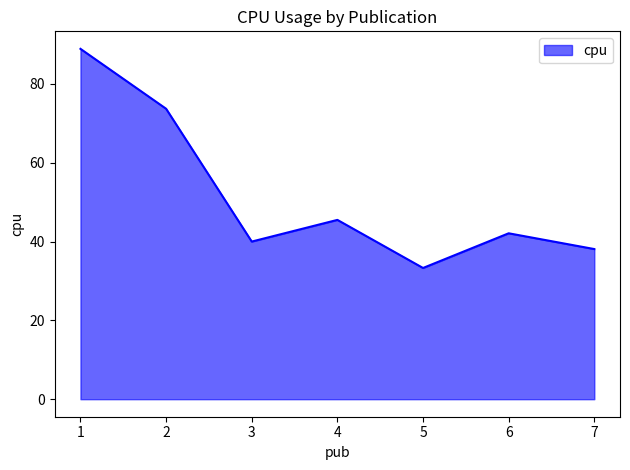

What is the greatest value displayed?

88.9